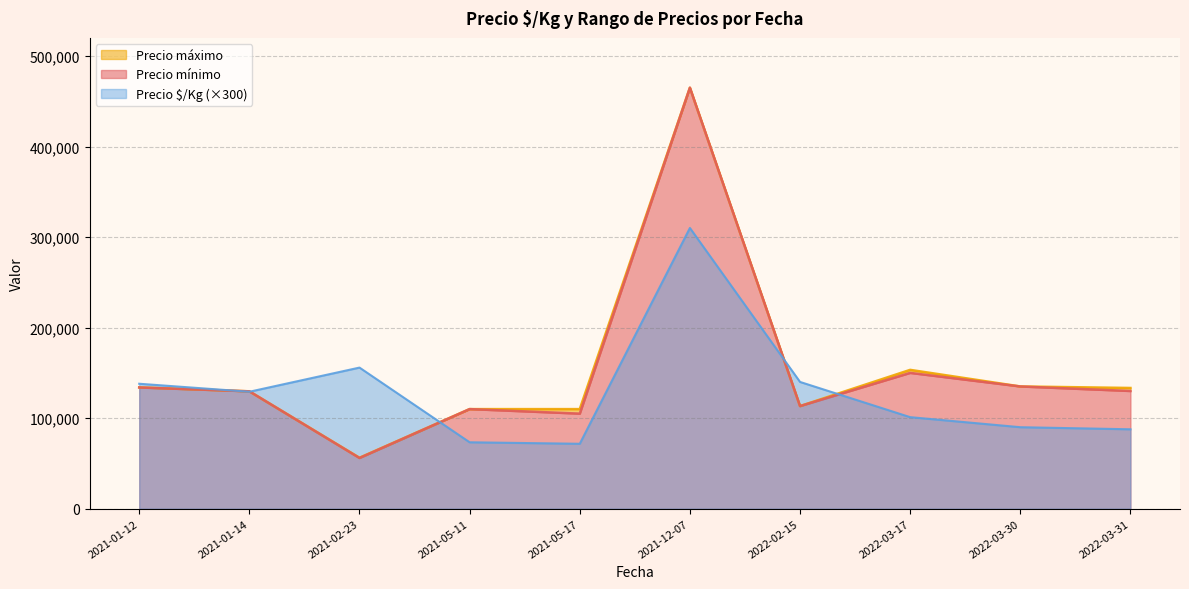

What is the maximum value for Precio $/Kg (×300)?

310050.0